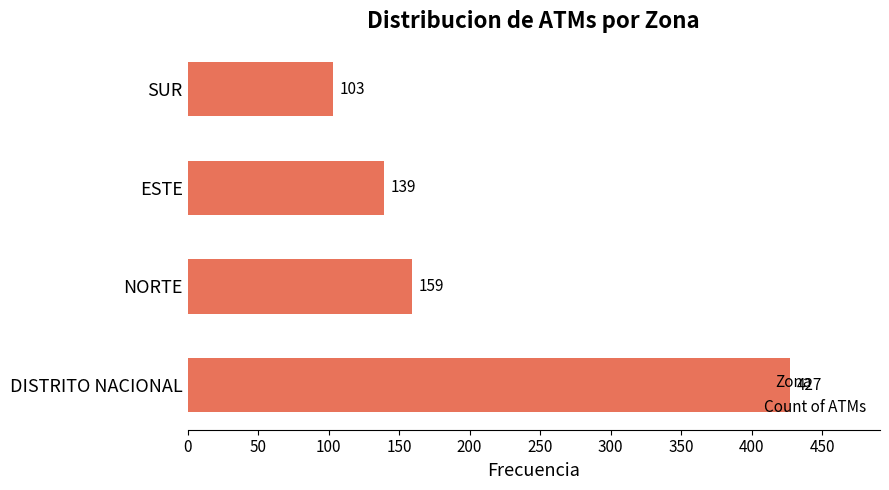

List the labels in order of value, smallest first.

SUR, ESTE, NORTE, DISTRITO NACIONAL